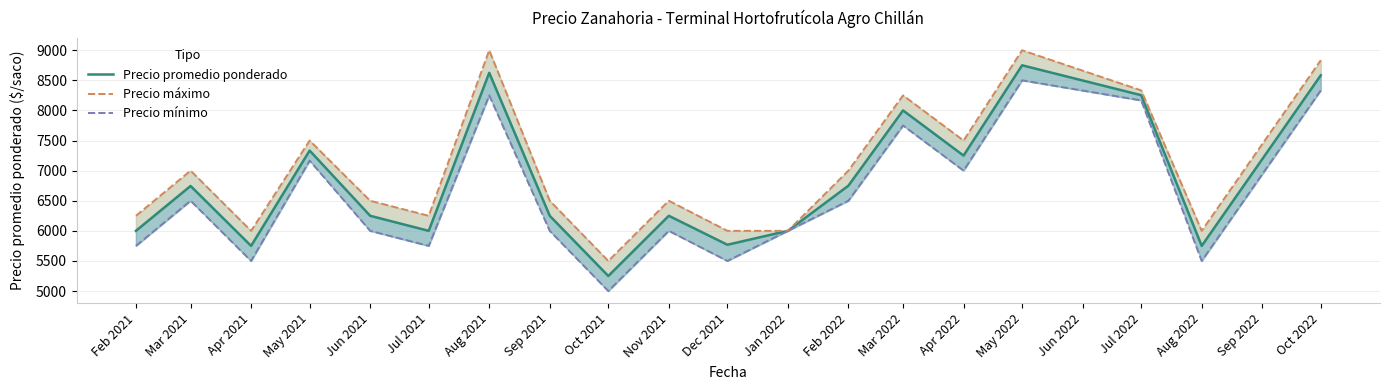

Which category has the highest value across all series?

Aug 2021